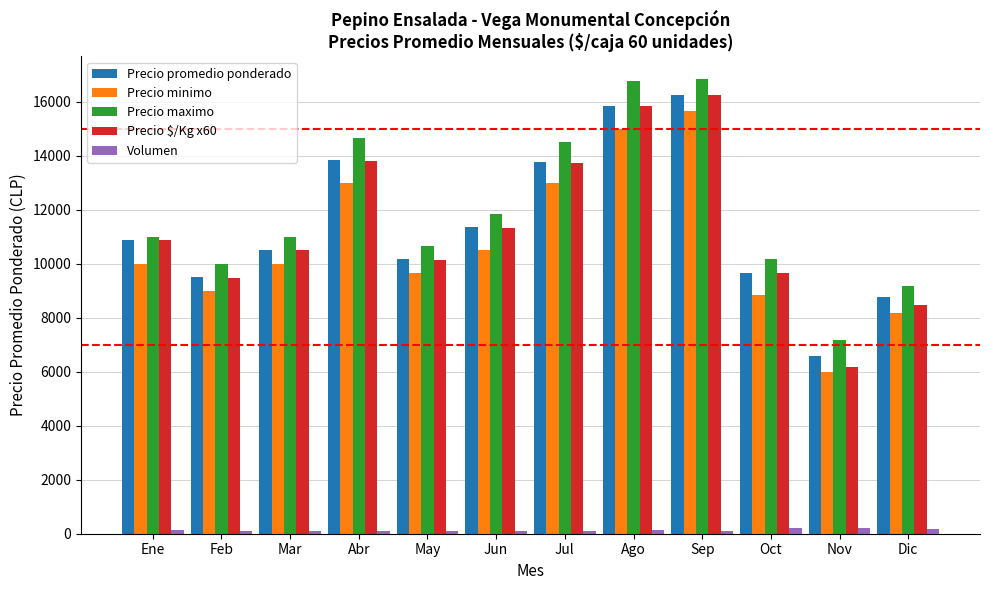

Which series has the largest range (max minus min)?

Precio $/Kg x60